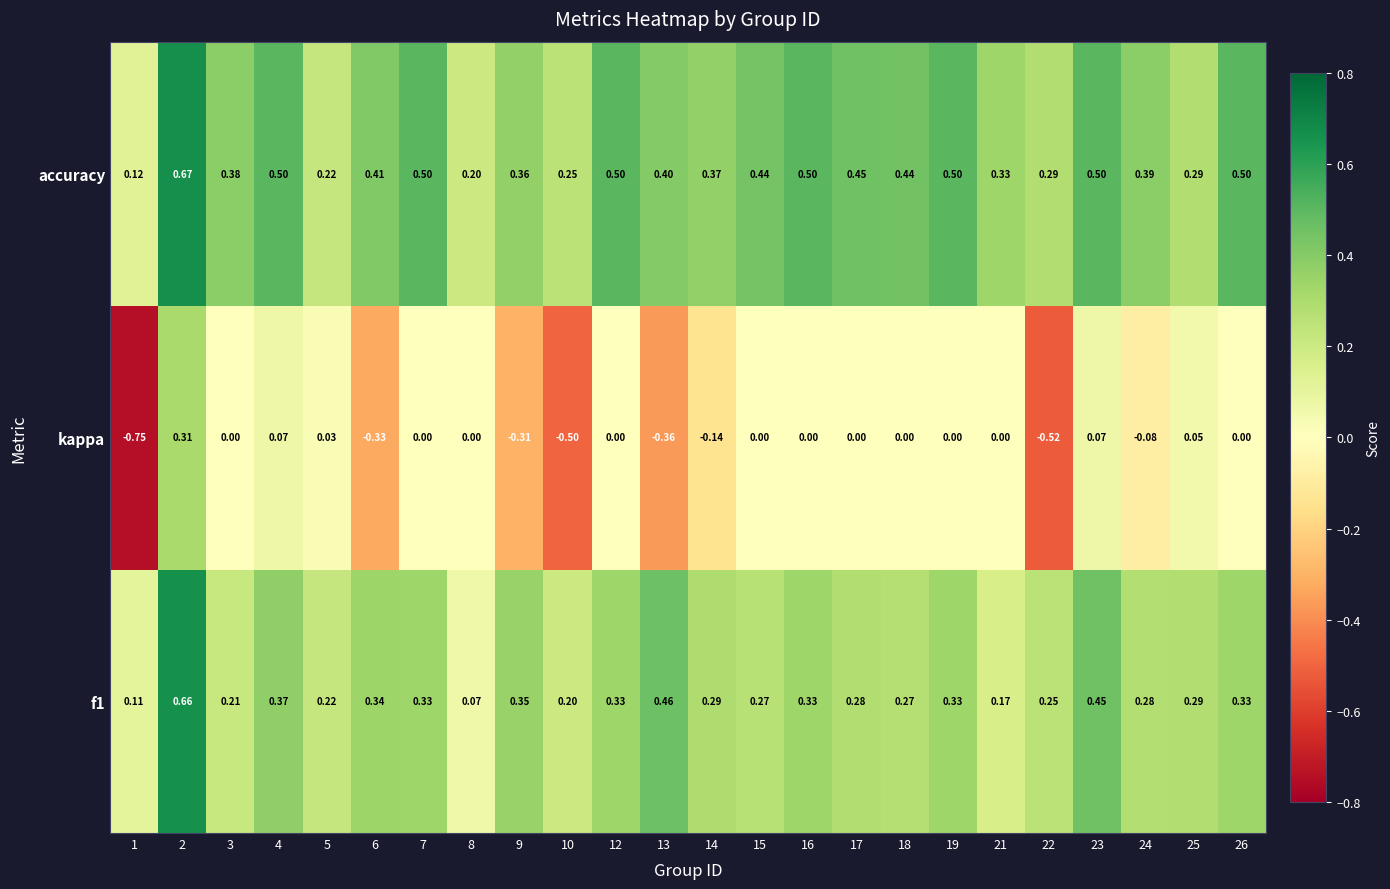

Is the value of f1 at 14 greater than the value of accuracy at 17?

No